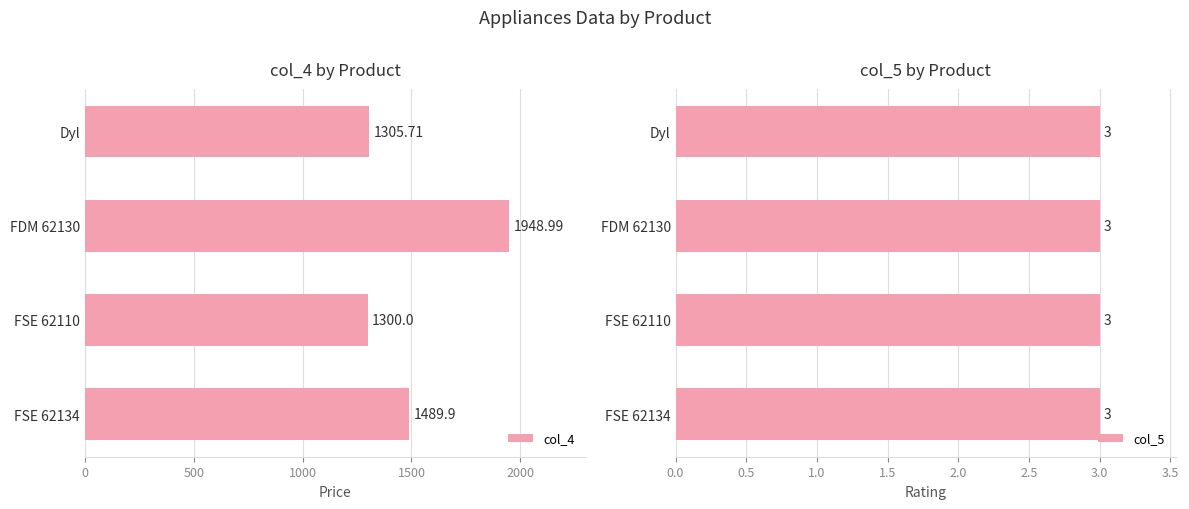

List the labels in order of col_4 value, largest first.

FDM 62130, FSE 62134, Dyl, FSE 62110